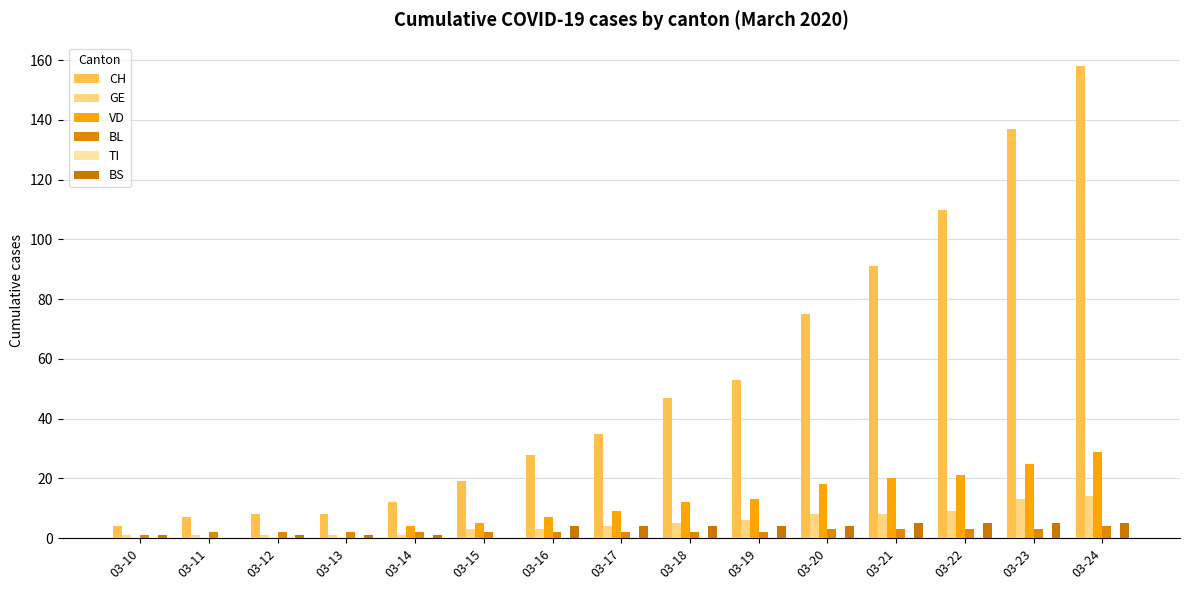

Are the bars horizontal?

No